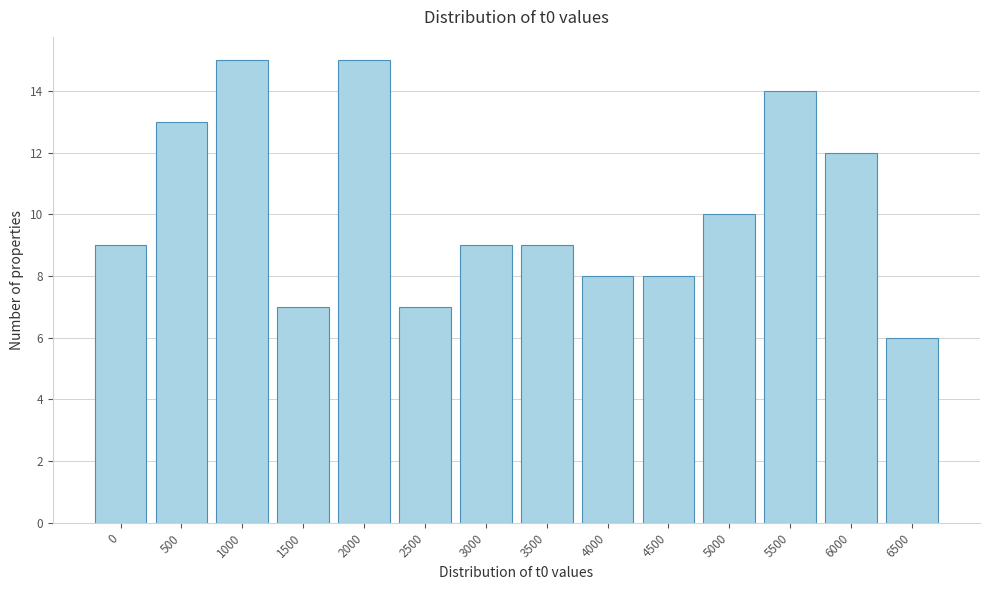

Reading left to right, what are all the values shown in this chart?

9	13	15	7	15	7	9	9	8	8	10	14	12	6